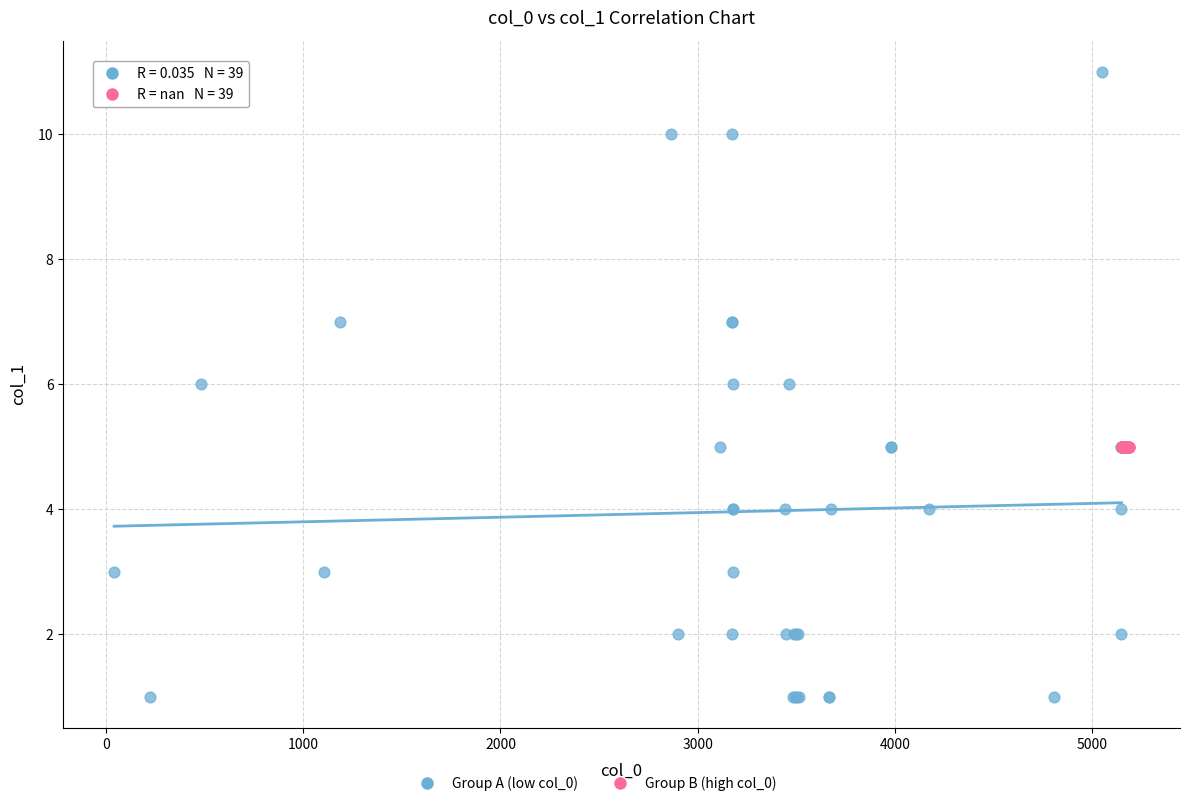

Which series contains the highest Y value?

Group A (low col_0)